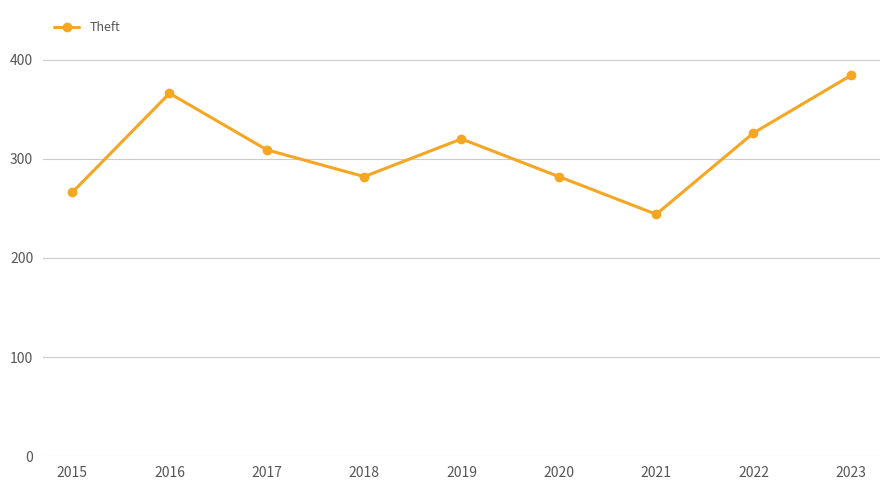

What is the average value?

309